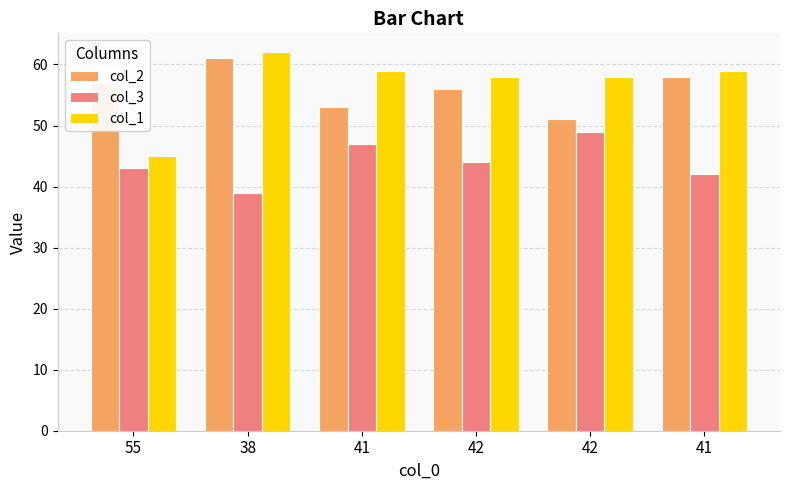

How many bars are there in each group?

3